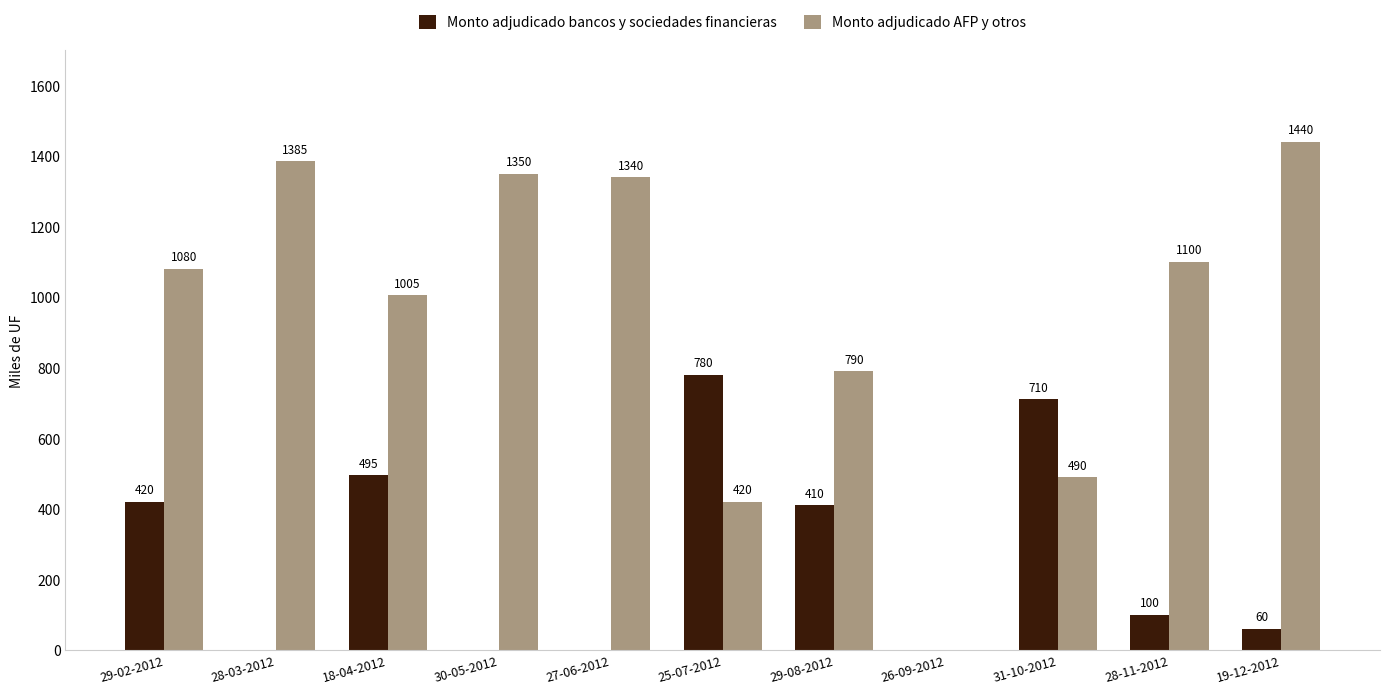

Between 28-03-2012 and 19-12-2012, which series saw the biggest shift?

Monto adjudicado bancos y sociedades financieras